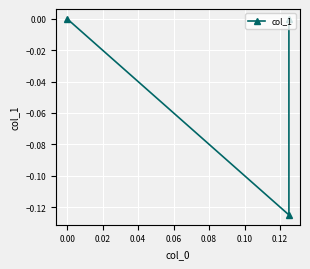

Count the values in the range 0 to 1.

2